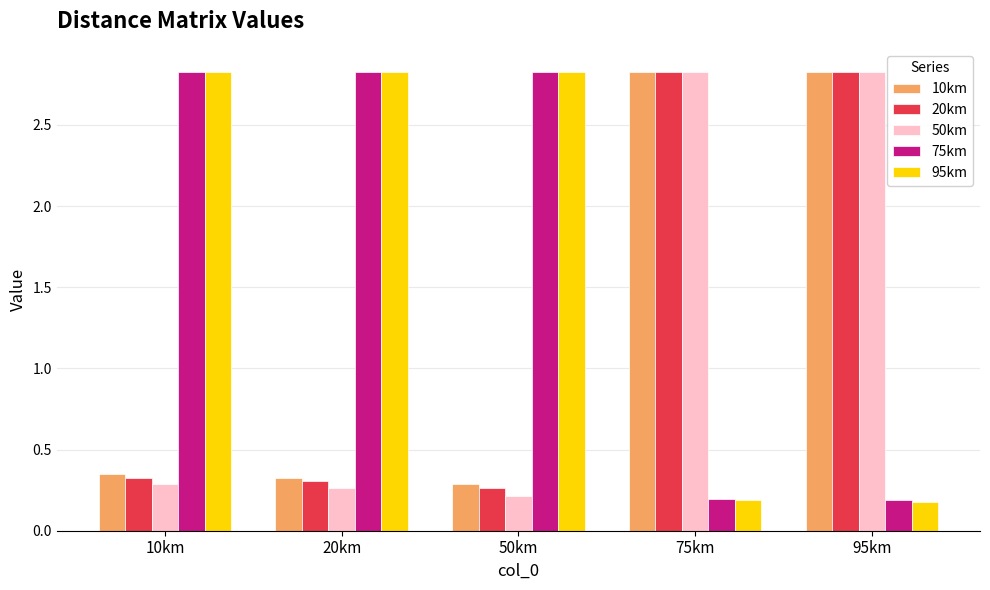

What is the difference between the highest and lowest values at 50km?

2.6